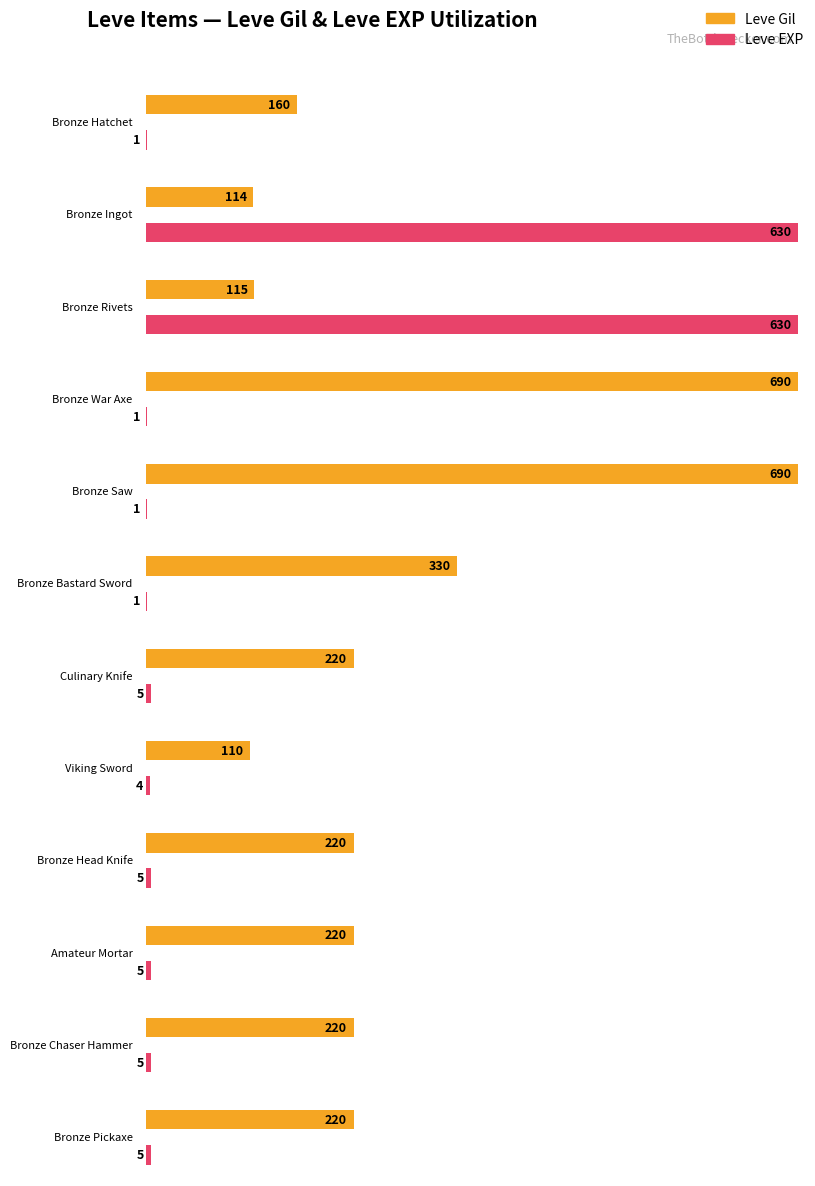

Where does the Leve EXP series first go above 9?

Bronze Ingot